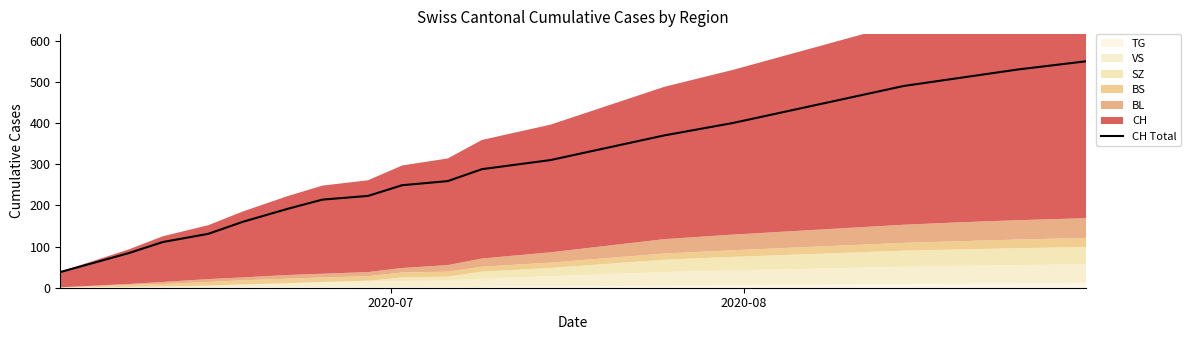

What is the lowest value of the CH Total series?

38